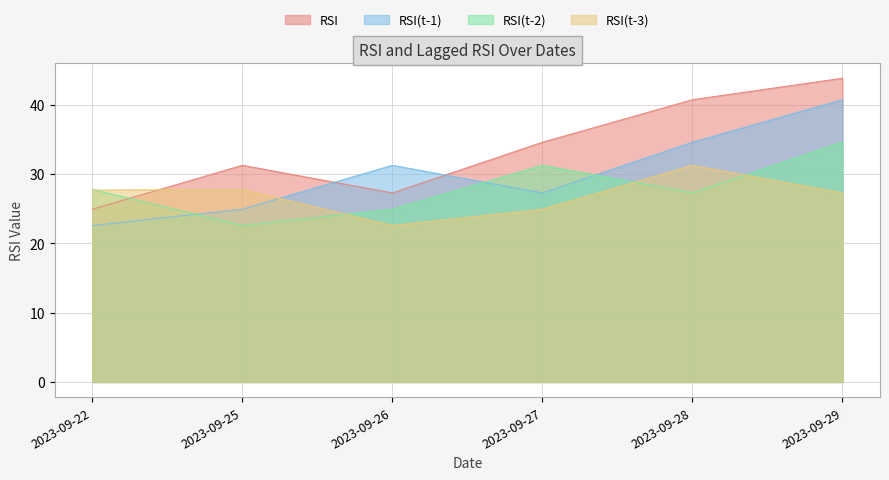

How many lines are shown in the chart?

4